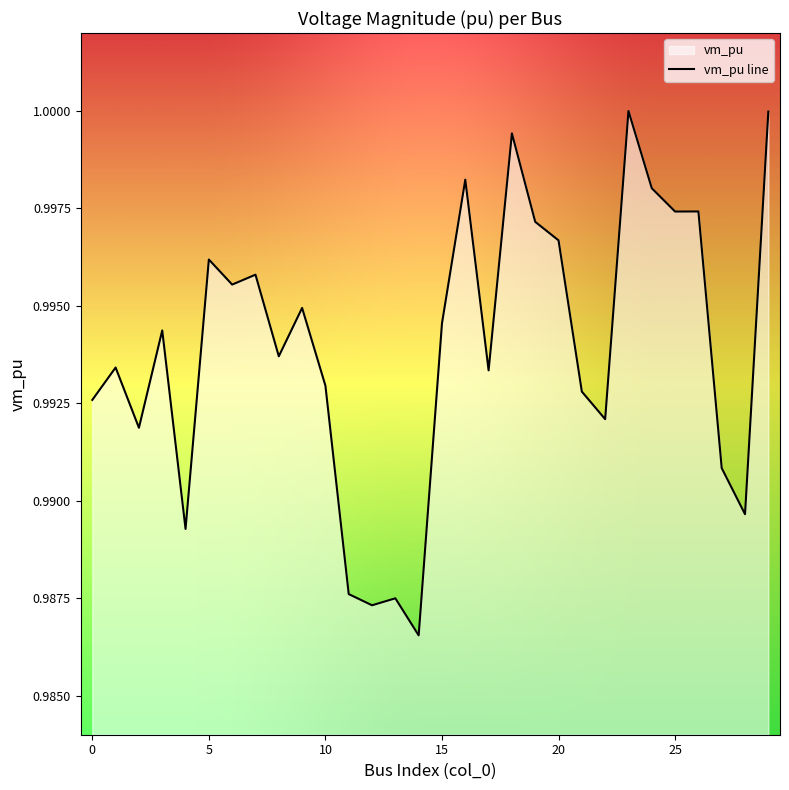

Is it true that the value at 25 is 1.5?

False